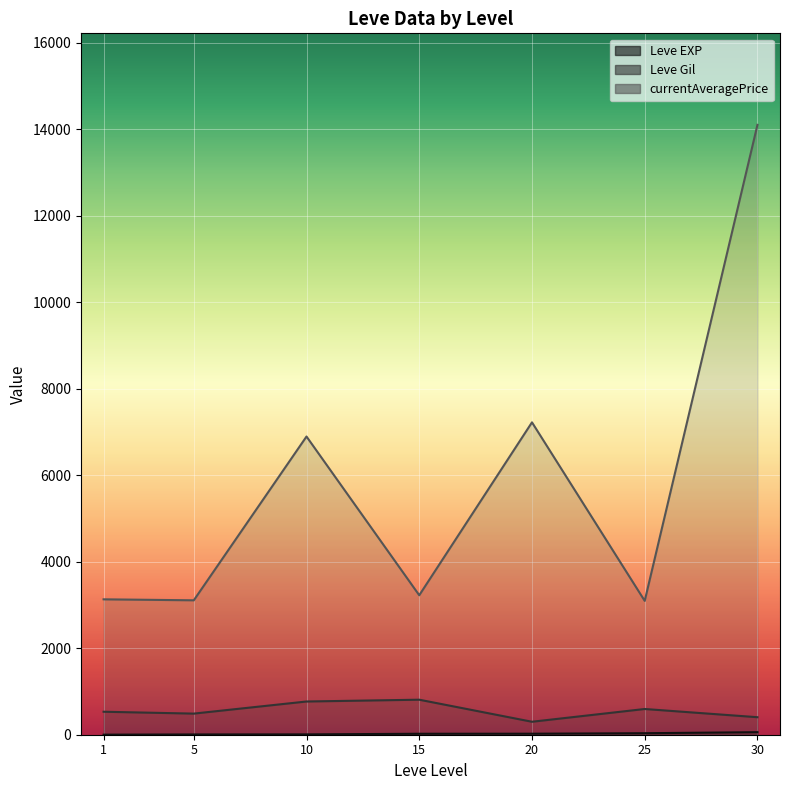

Read the Leve EXP value at 15, to the nearest 5.

25